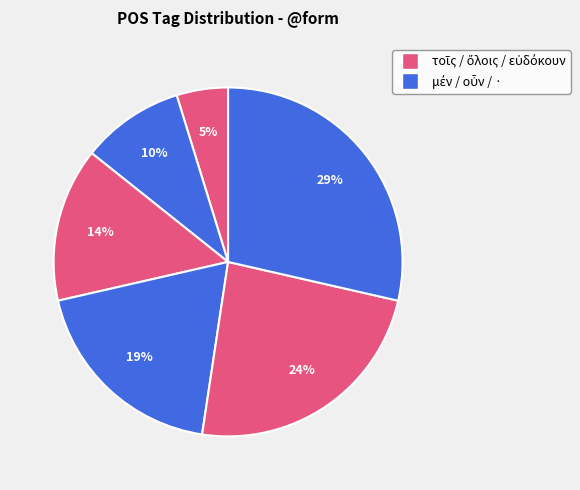

Which slice is the largest?

·